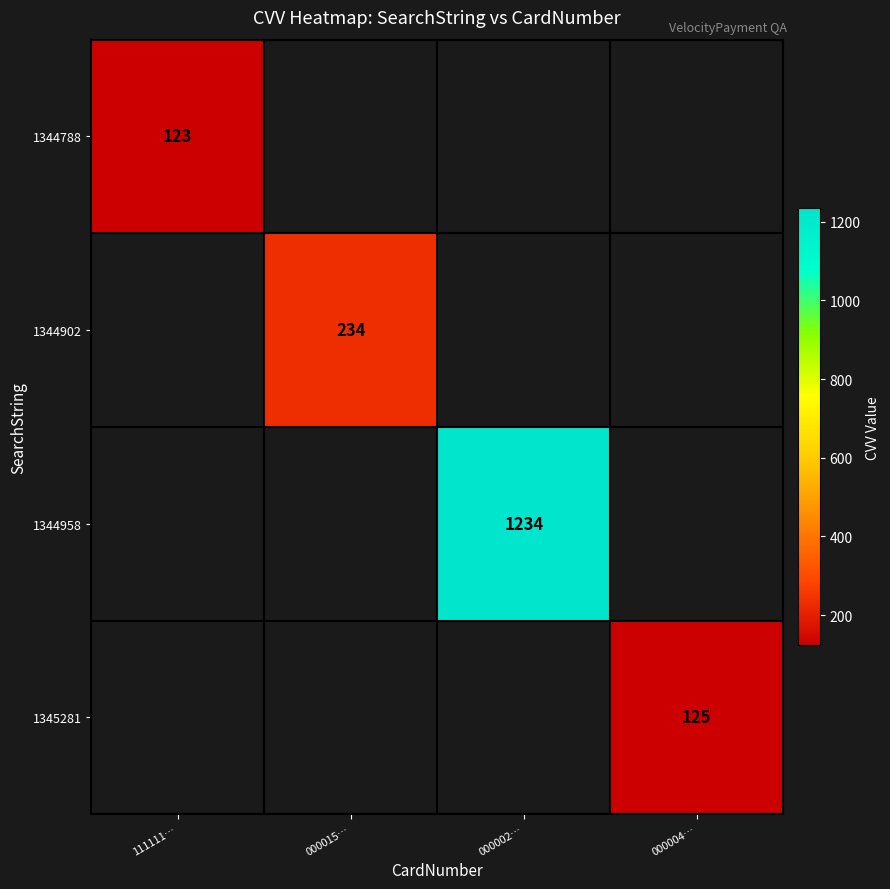

The 1344958 series shows 1234 at 000002…. True or false?

True